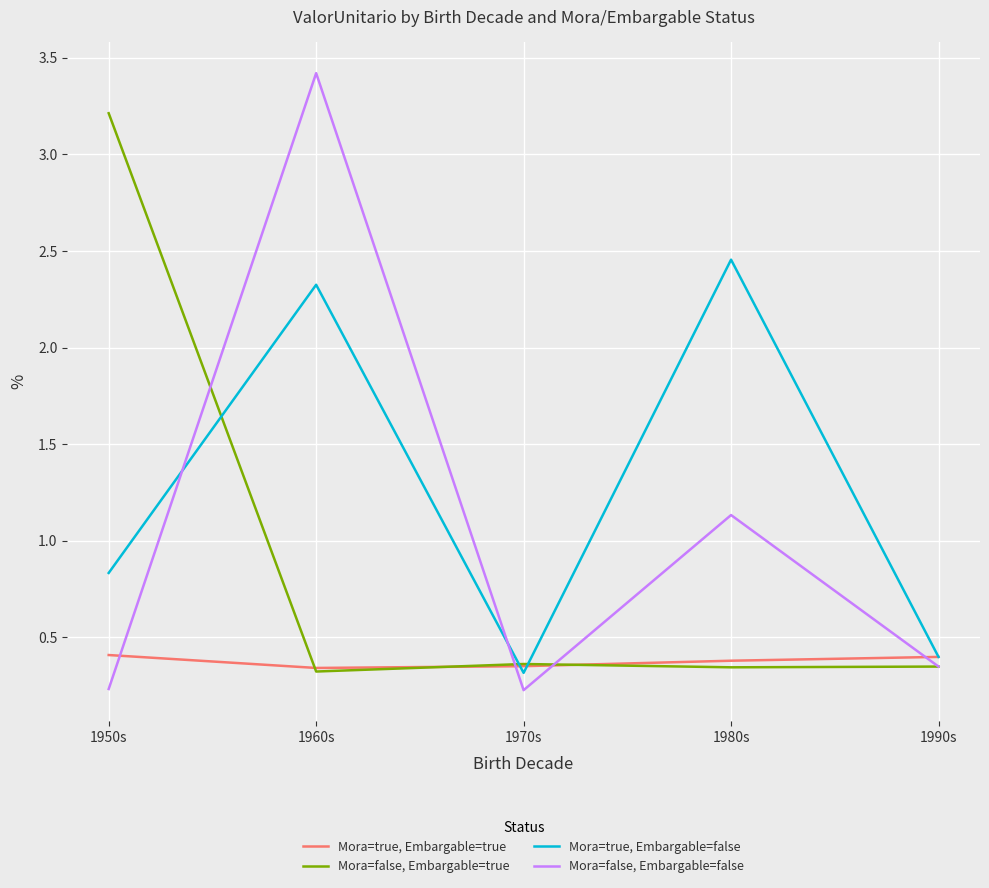

True or false: Mora=false, Embargable=true and Mora=true, Embargable=false intersect in this chart.

True